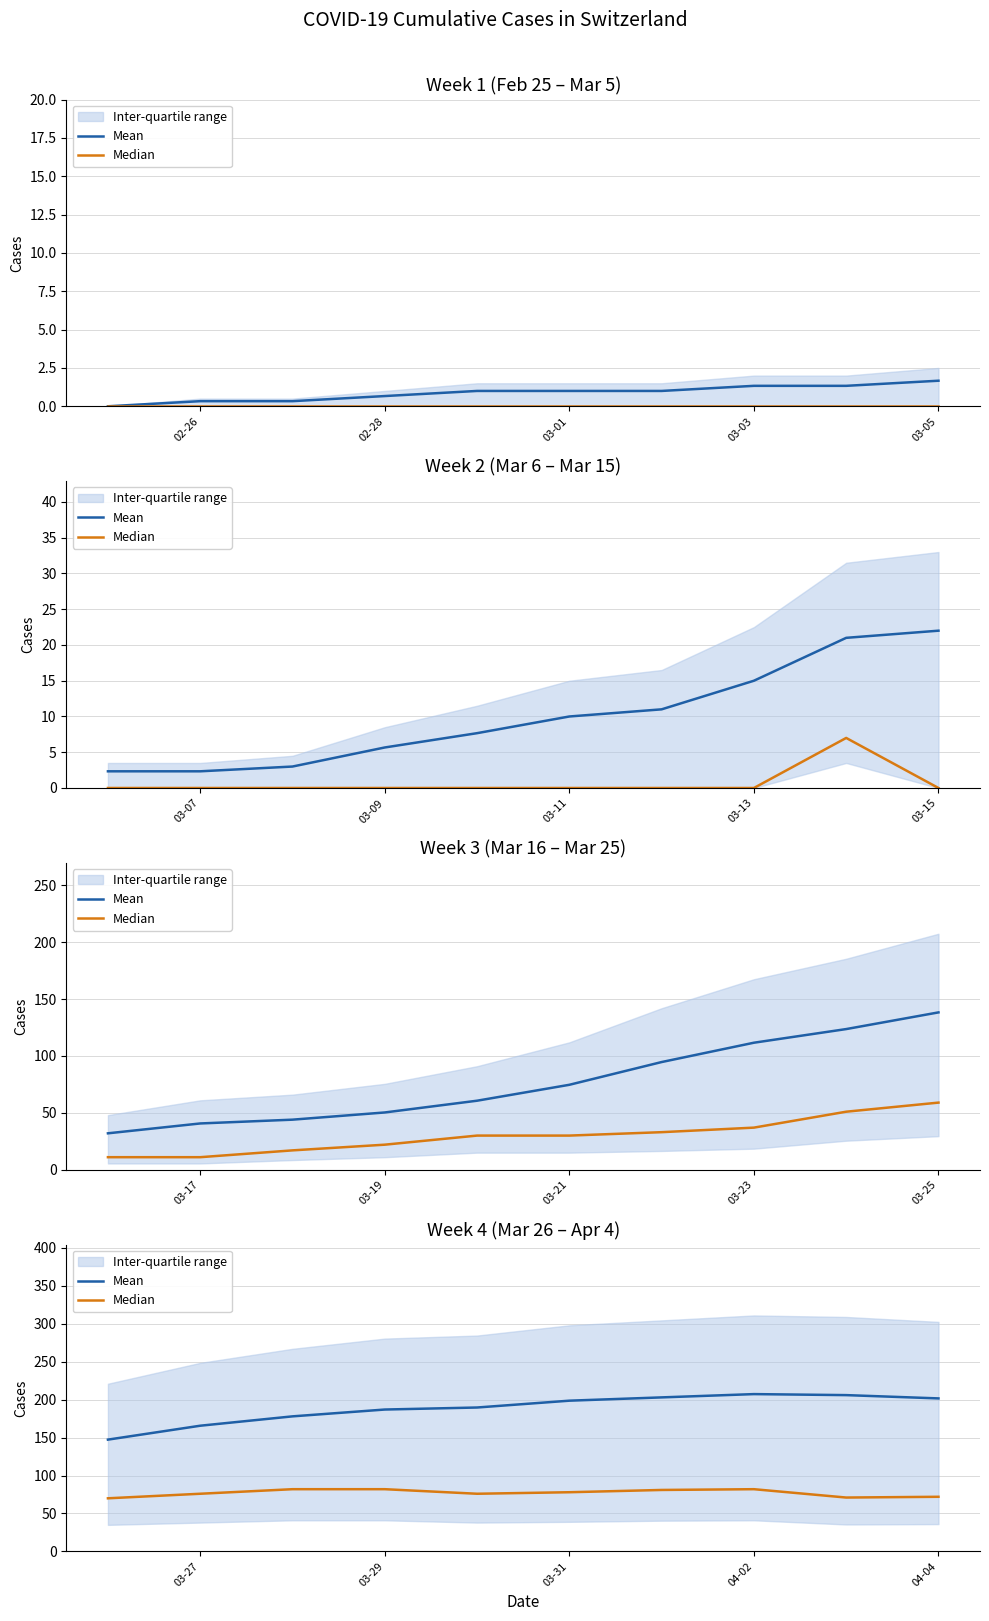

What value does the Mean series have at 04-04?

201.7